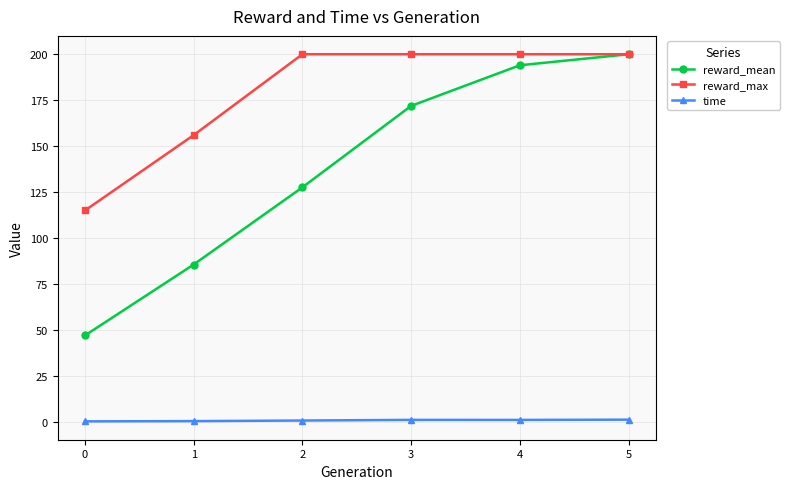

Does the chart display data point markers on the line(s)?

Yes